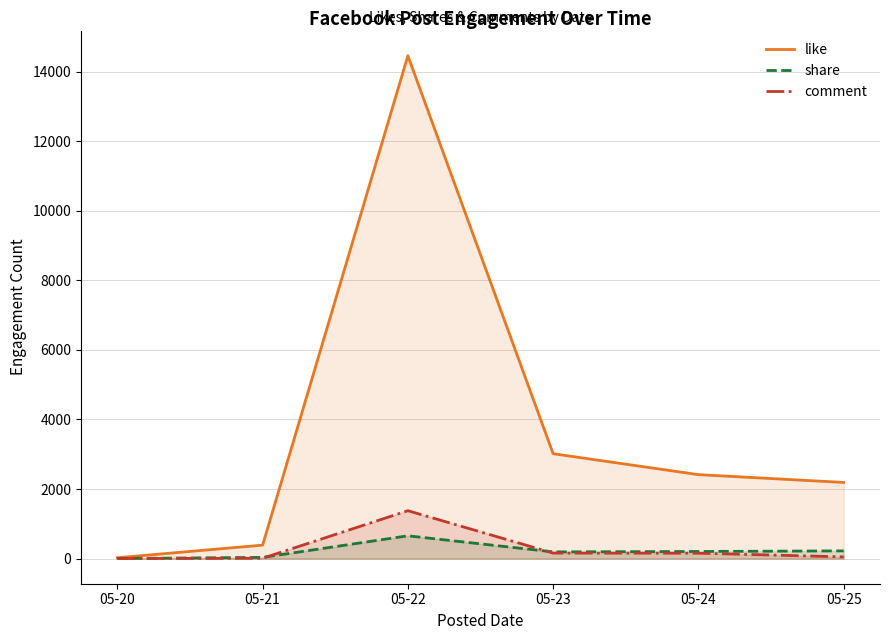

Between 05-24 and 05-20, which is larger?

05-24